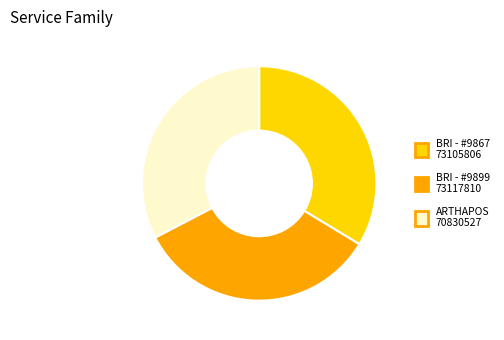

Does any single category account for the majority?

No